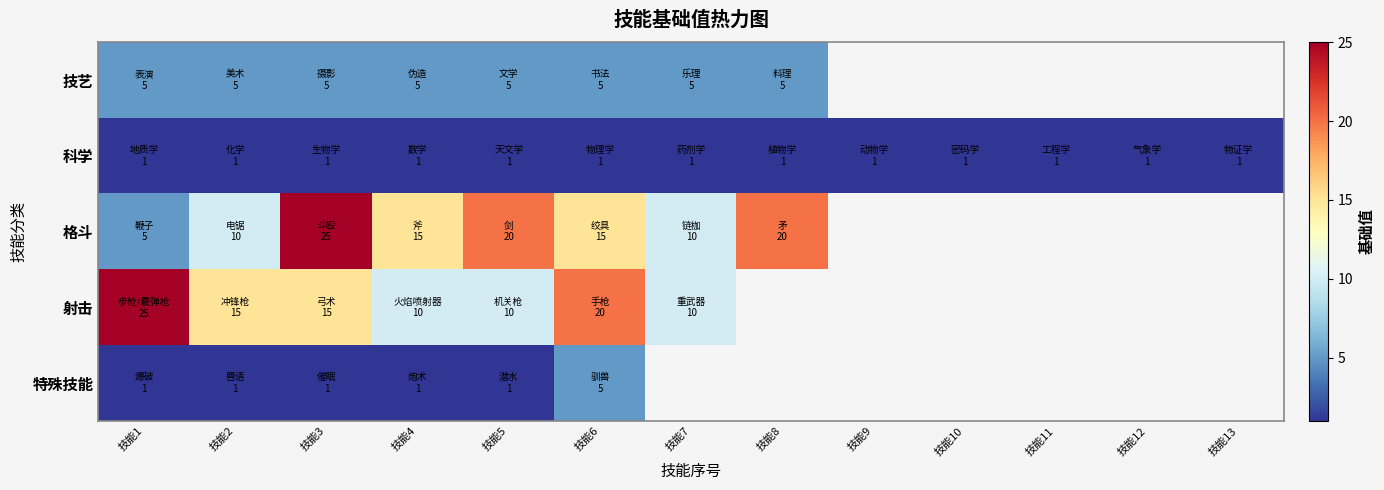

What is the maximum value for 格斗?

25.0